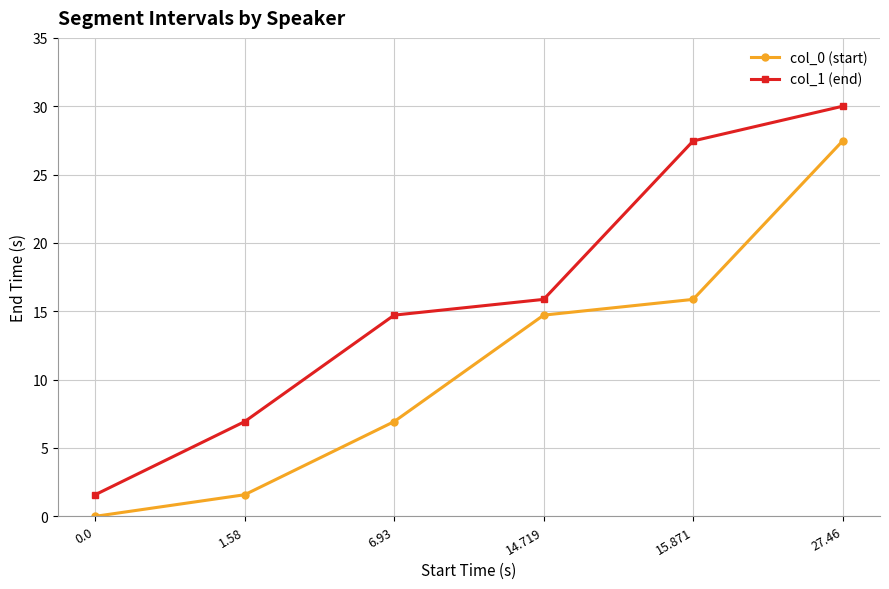

What is the greatest value displayed?

30.0